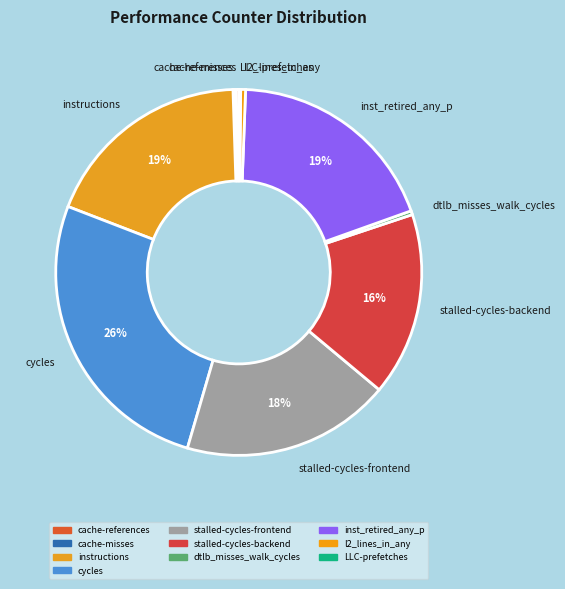

To the nearest percent, what is the difference between the cycles and stalled-cycles-backend slice percentages?

10%